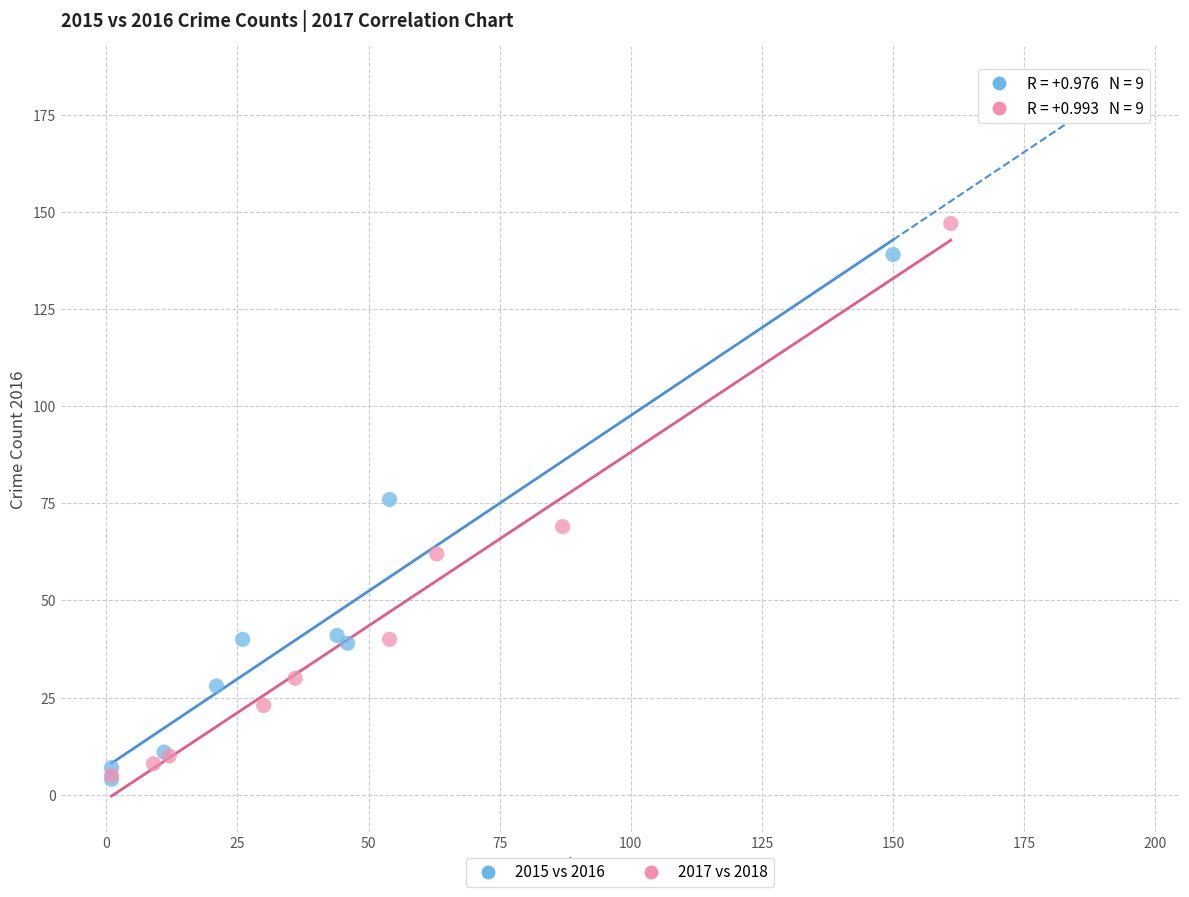

Which series has the largest Y range (max minus min)?

2017 vs 2018